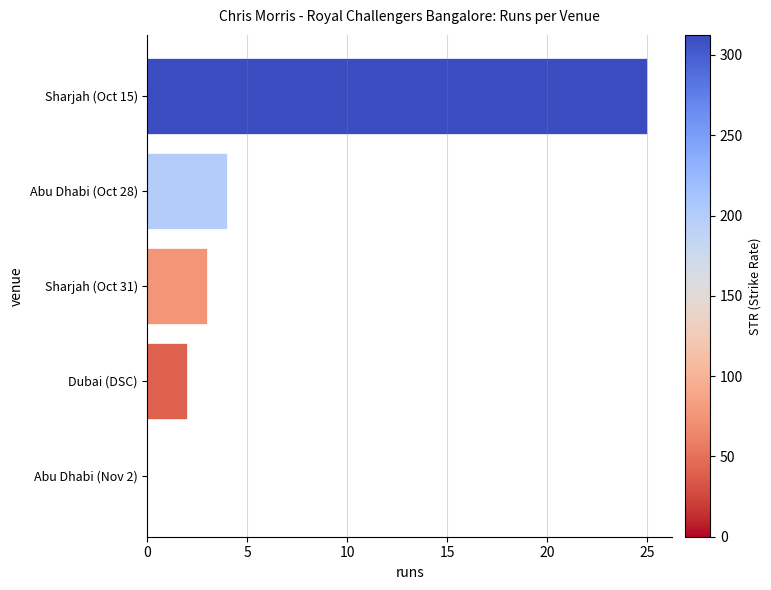

What is the sum of all values?

34